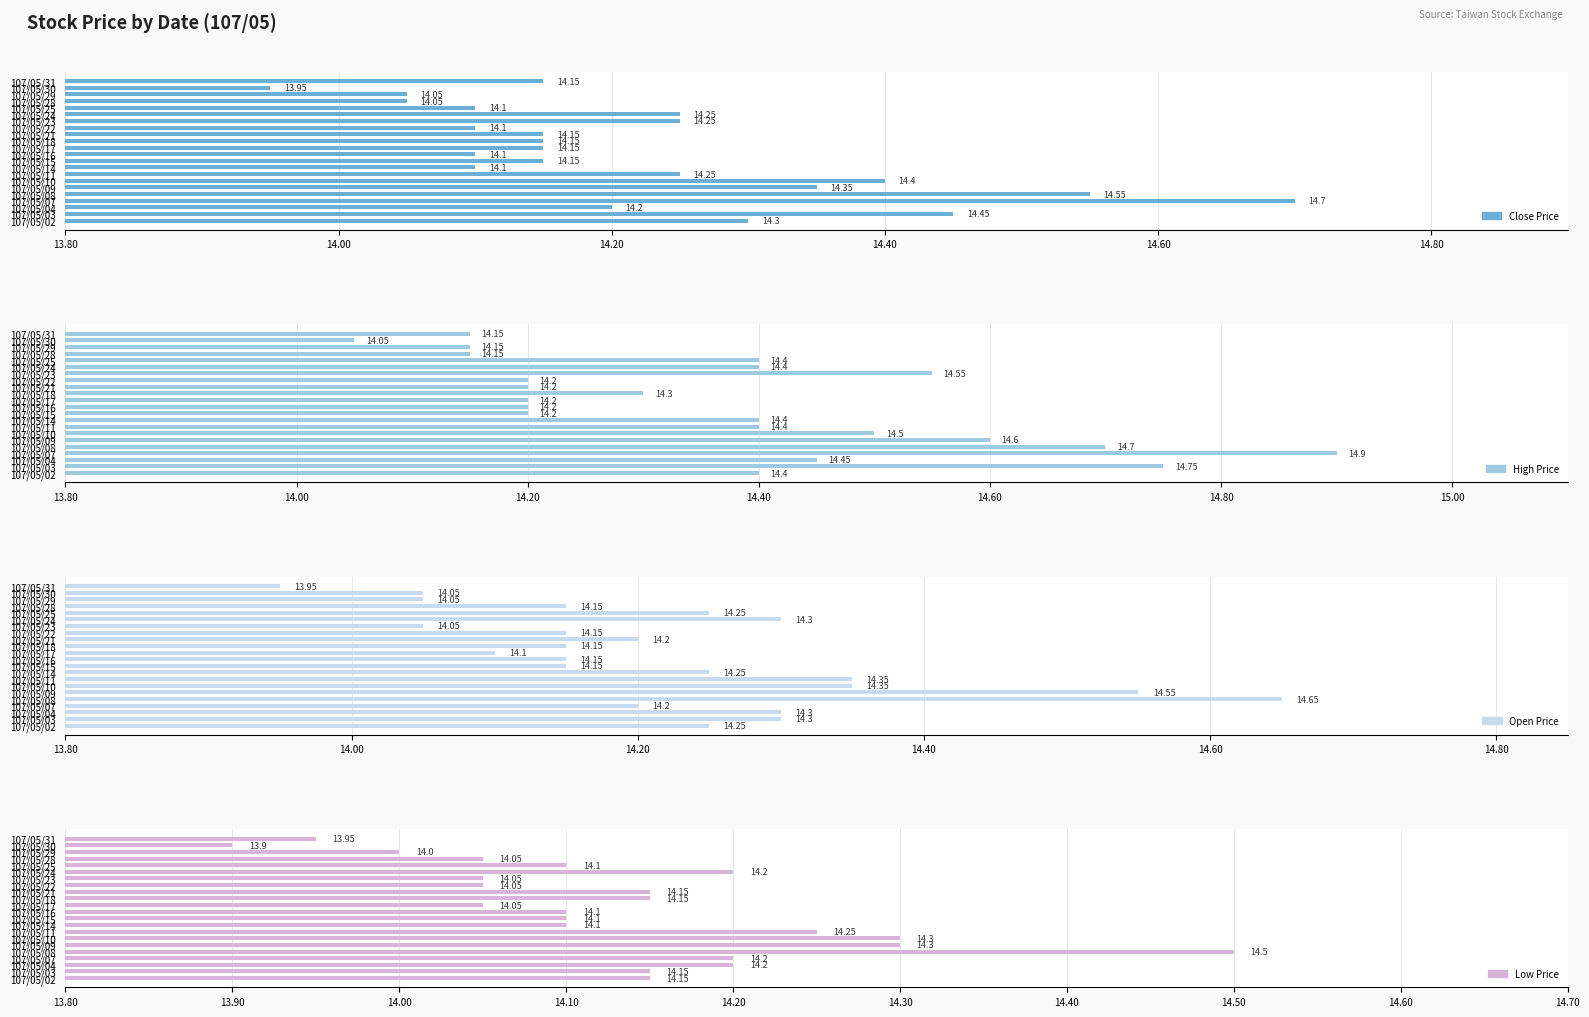

What is the value of the Close Price bar at the 3rd from the left?

14.2